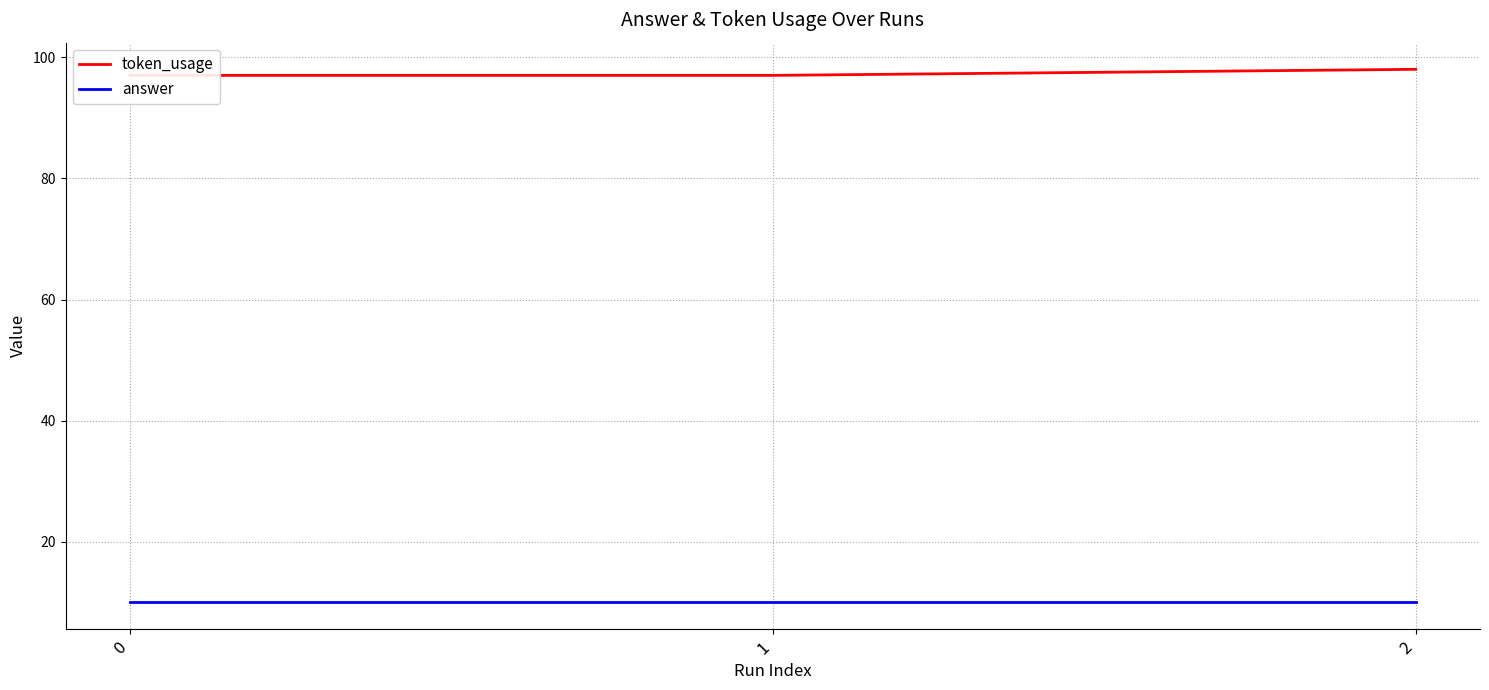

What is the difference between the maximum and second lowest values in the token_usage series?

1